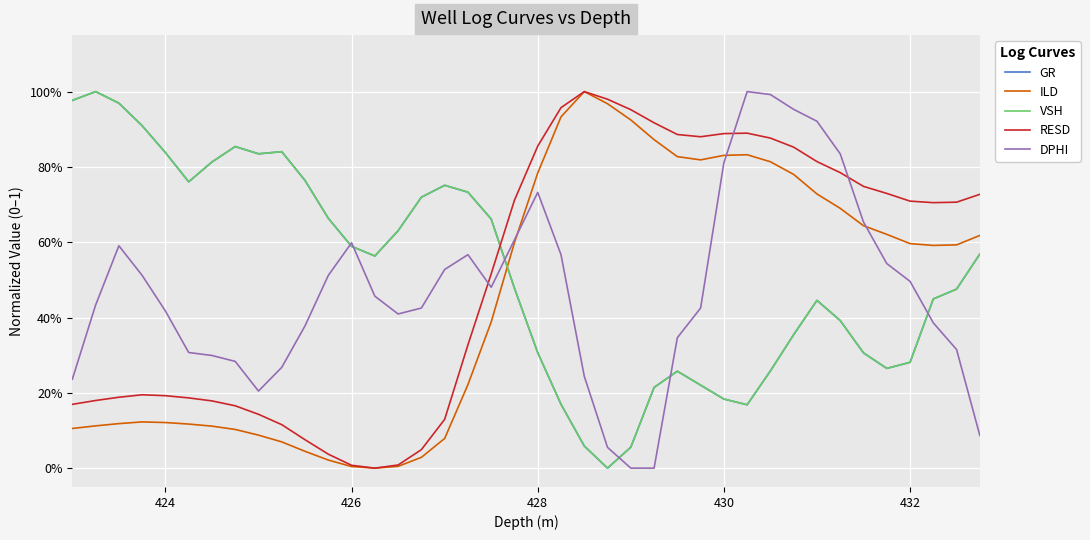

Where is the first local maximum for GR?

424